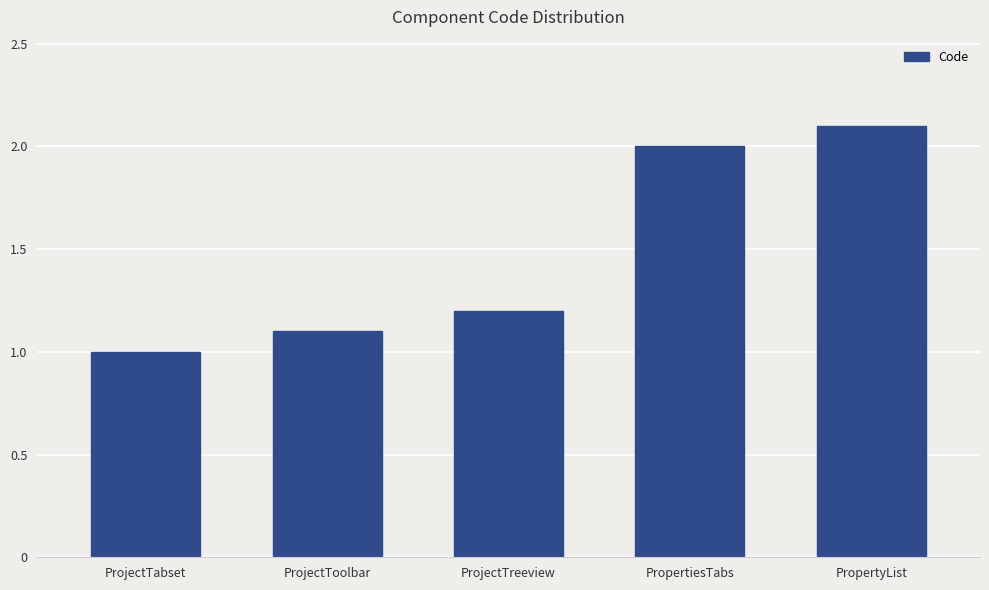

Reading right to left, extract all data points from this chart.

PropertyList=2.1	PropertiesTabs=2.0	ProjectTreeview=1.2	ProjectToolbar=1.1	ProjectTabset=1.0